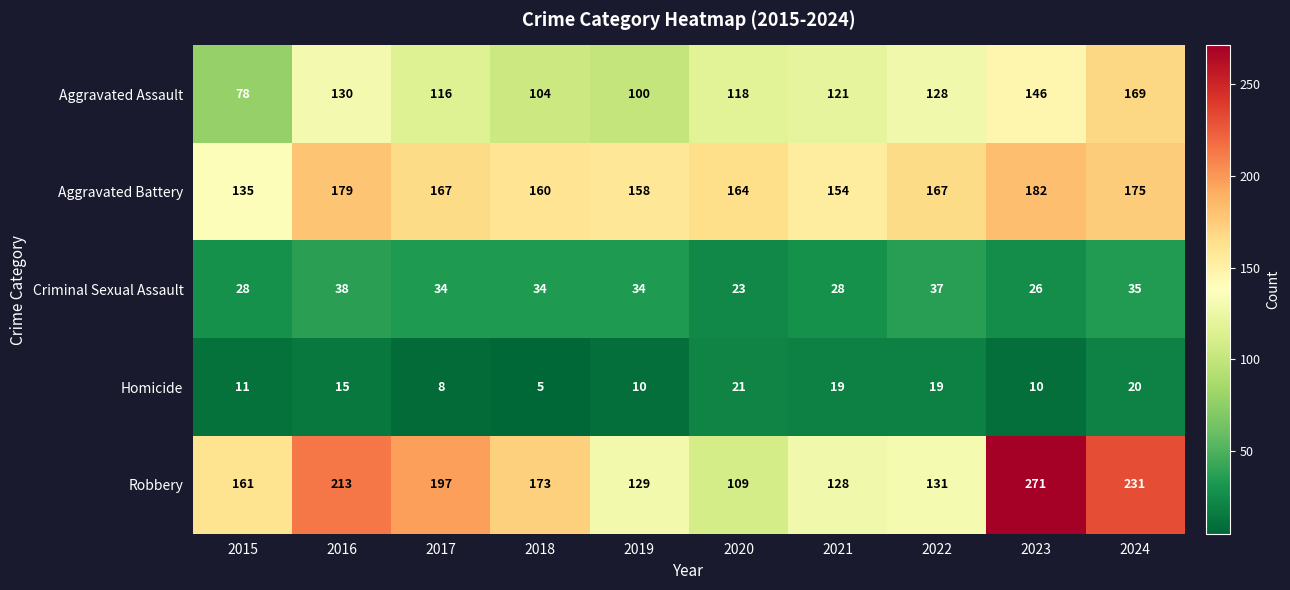

What is the difference between the maximum and second lowest values in the Aggravated Battery series?

28